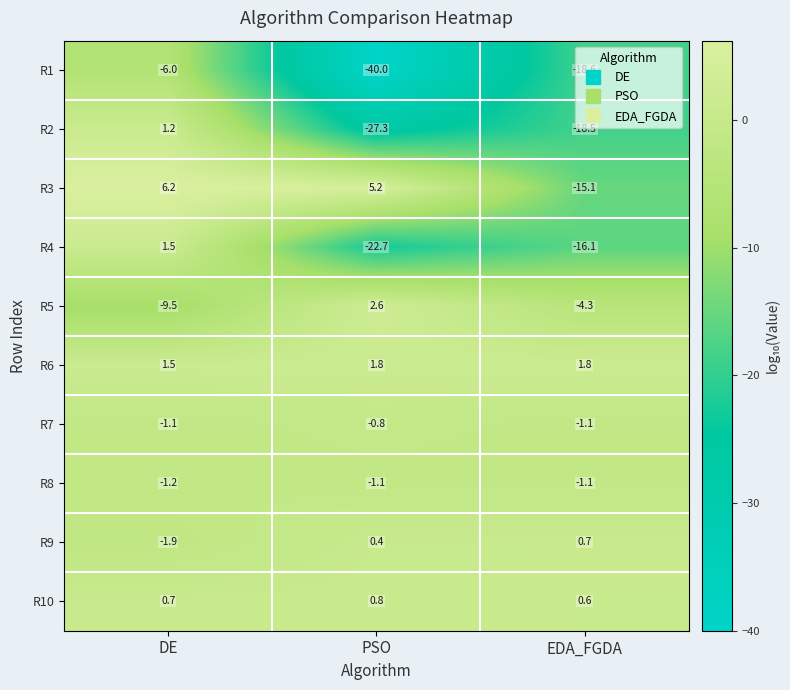

What is the approximate value of R8 at EDA_FGDA?

-1.1